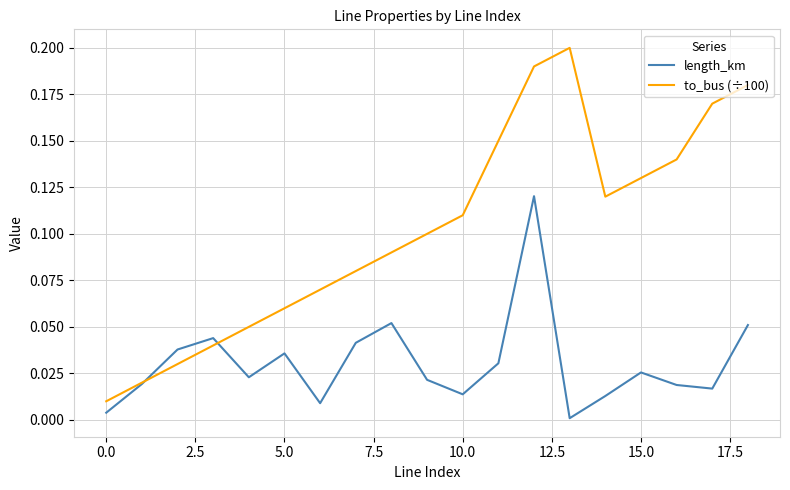

In to_bus (÷100), how many points are higher than both neighbors (excluding endpoints)?

1